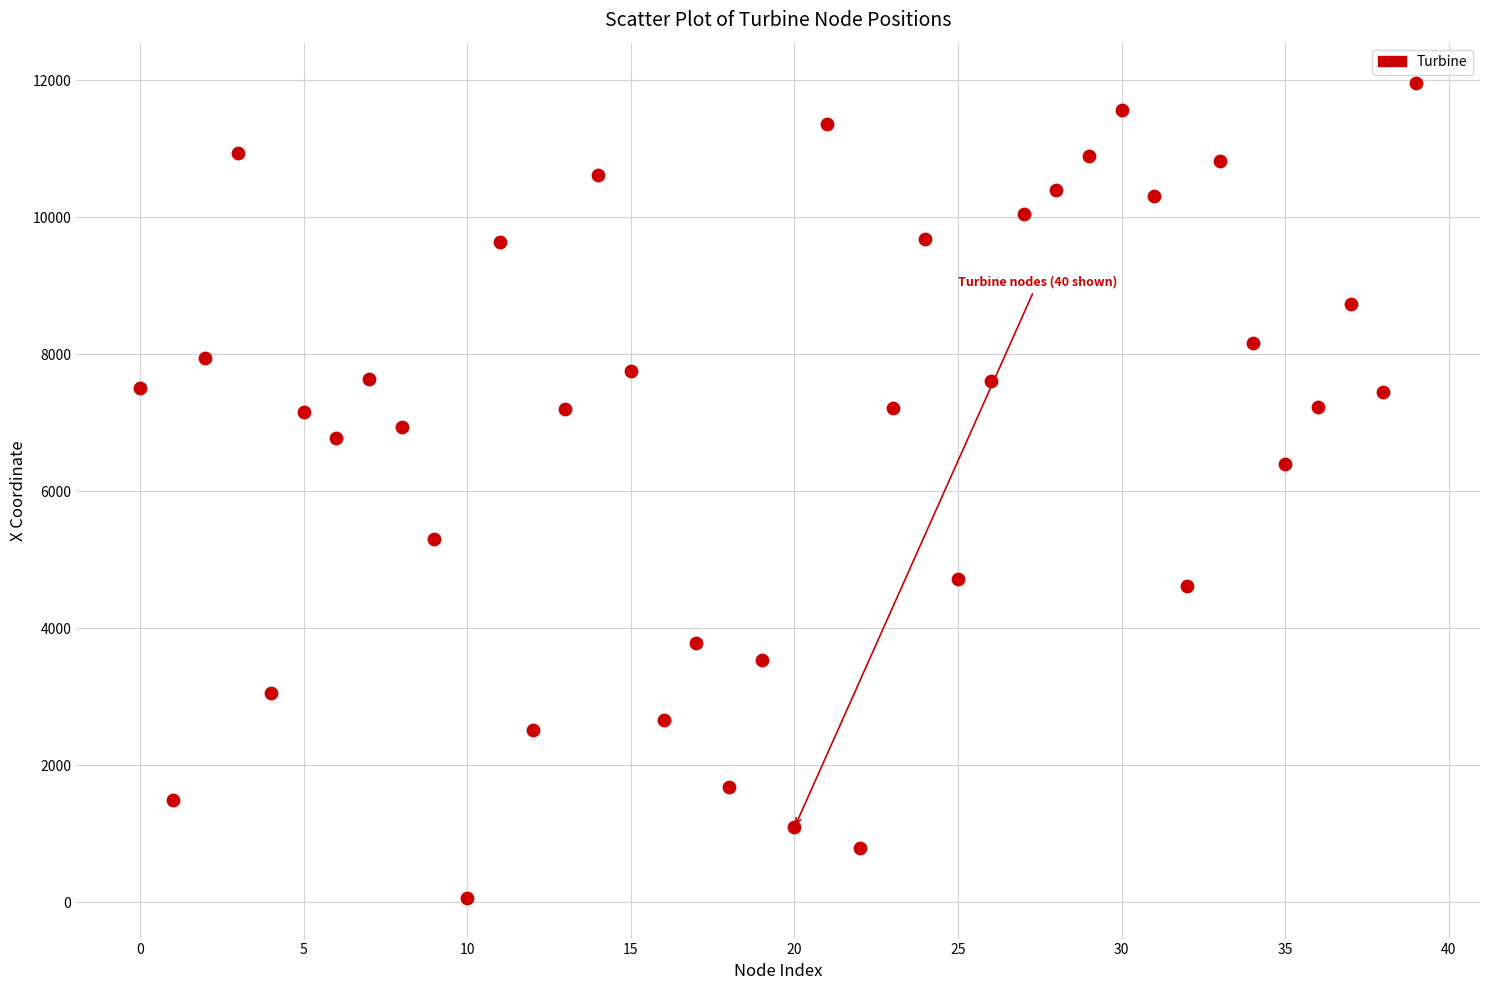

What Y value in the scatter plot is closest to 6007?

6402.5